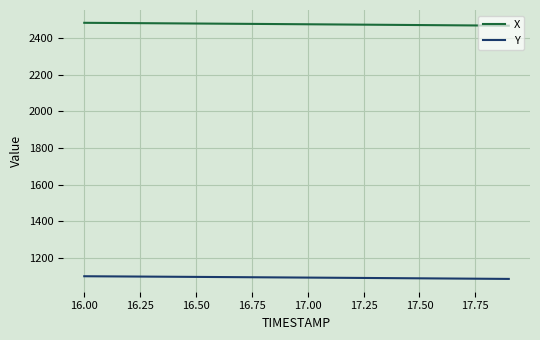

Does the chart display data point markers on the line(s)?

No